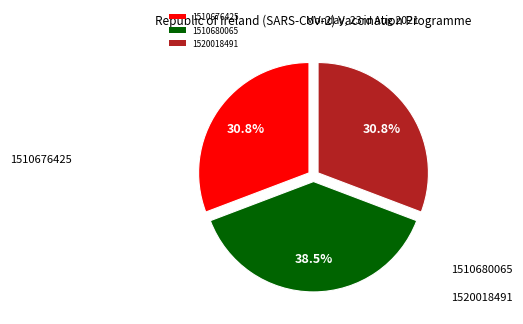

To the nearest percent, what portion does 1520018491 represent?

31%